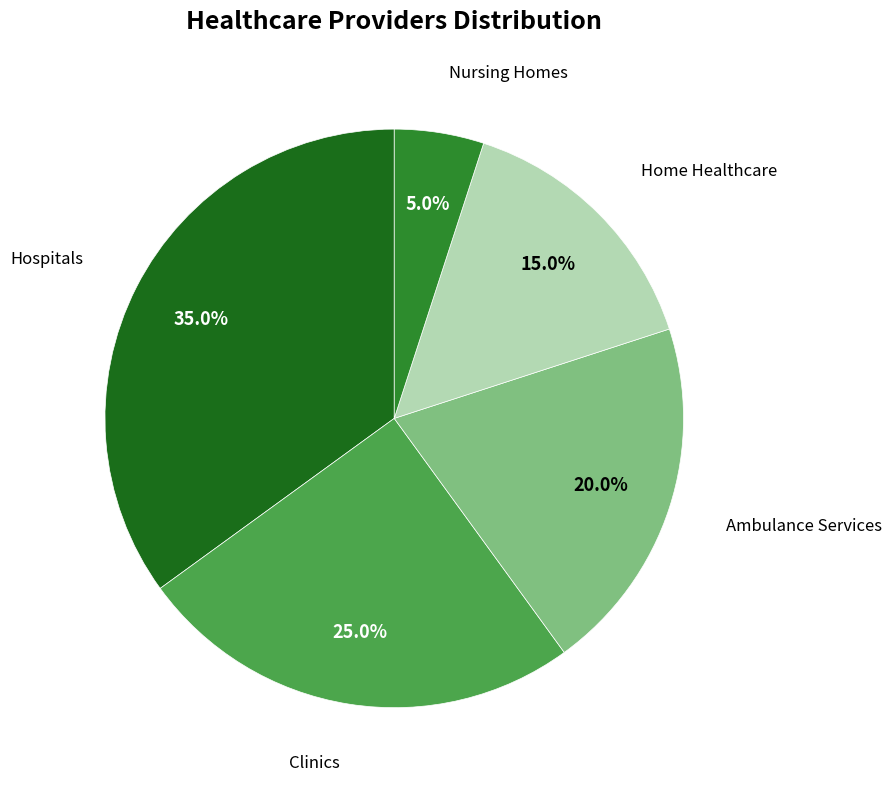

Does any single category account for the majority?

No